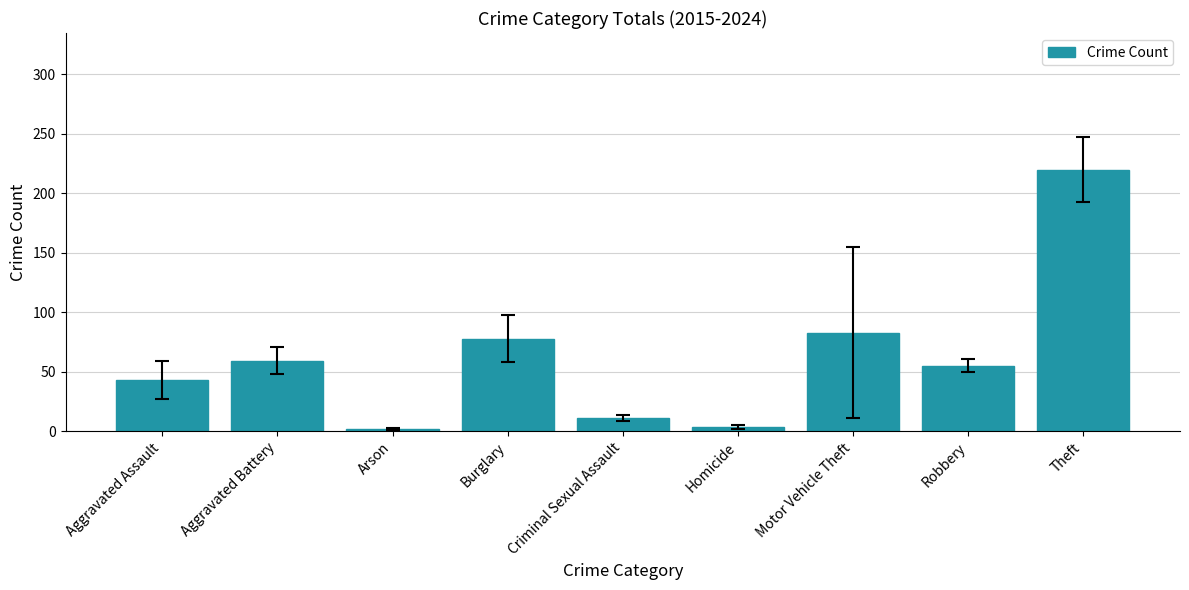

Count the number of categories in the chart.

9